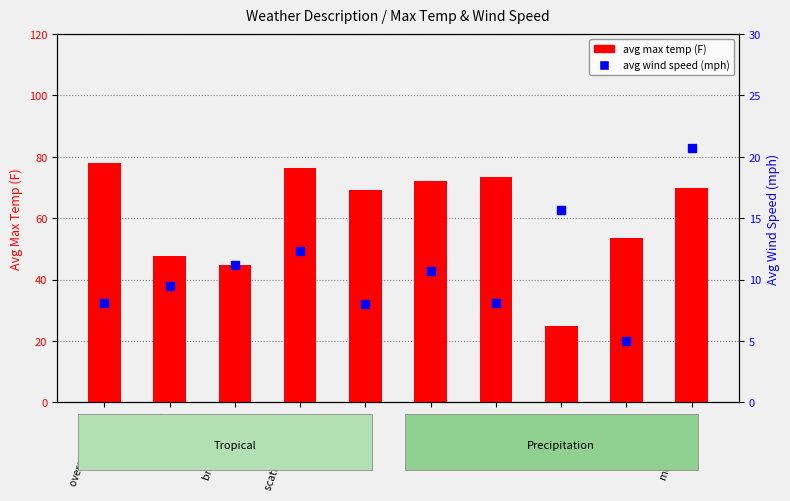

At which category is the sum across all series the highest?

moderate rain